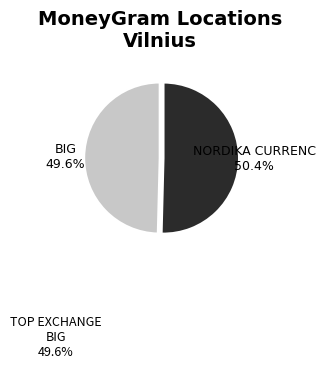

Rank the categories by value from lowest to highest.

TOP EXCHANGE - VILNIUS - BIG, TOP EXCHANGE - VILNIUS - NORDIKA CURRENC